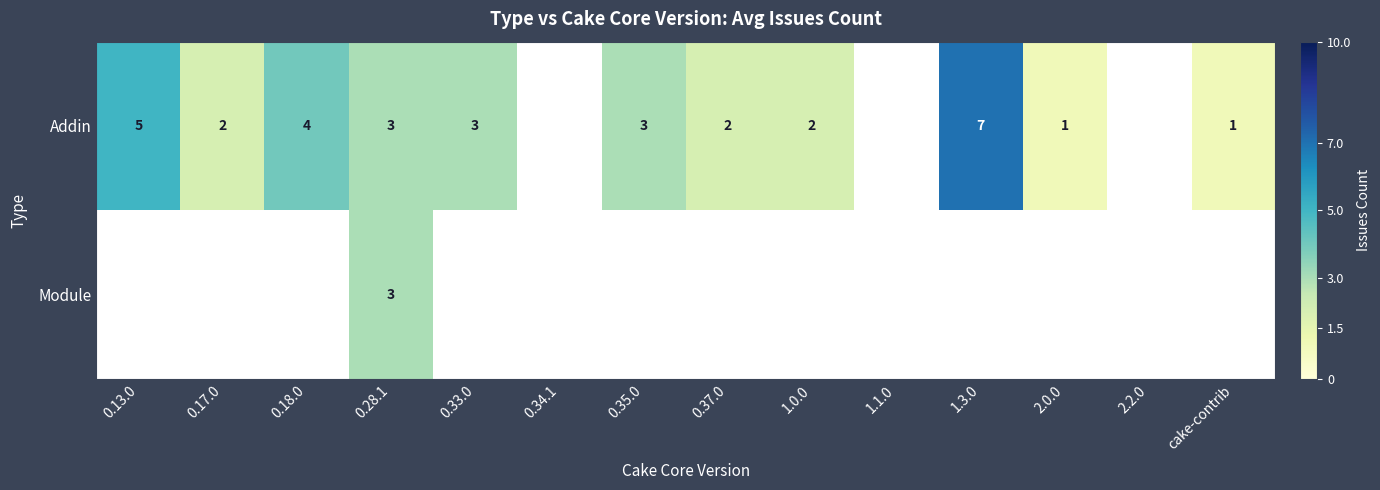

Is it true that Addin equals 3 at 0.28.1?

True